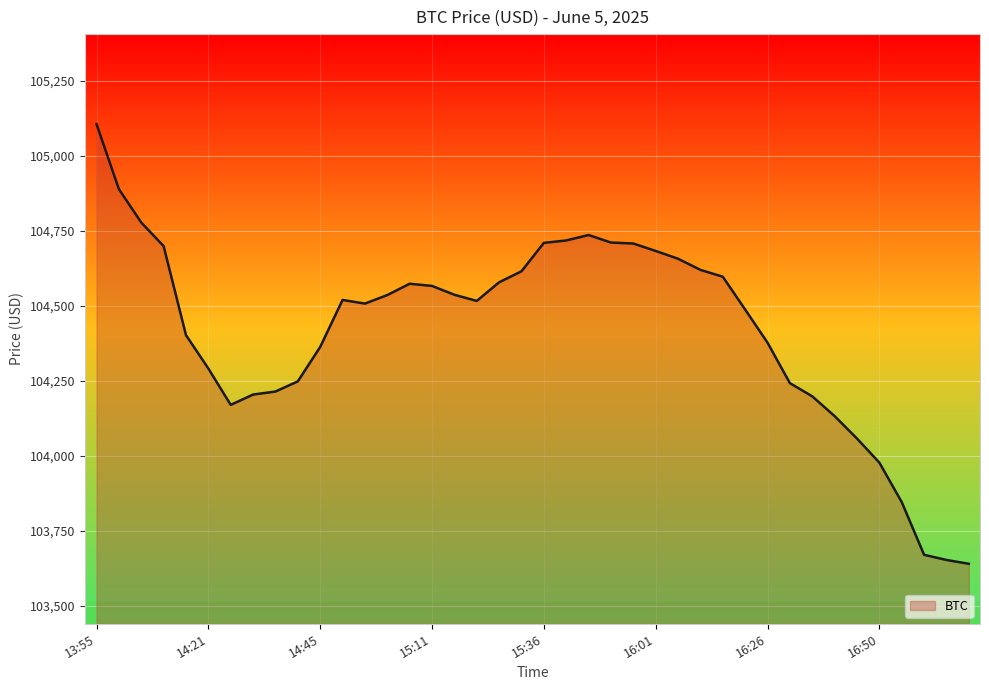

What is the maximum value shown in the chart?

105106.4